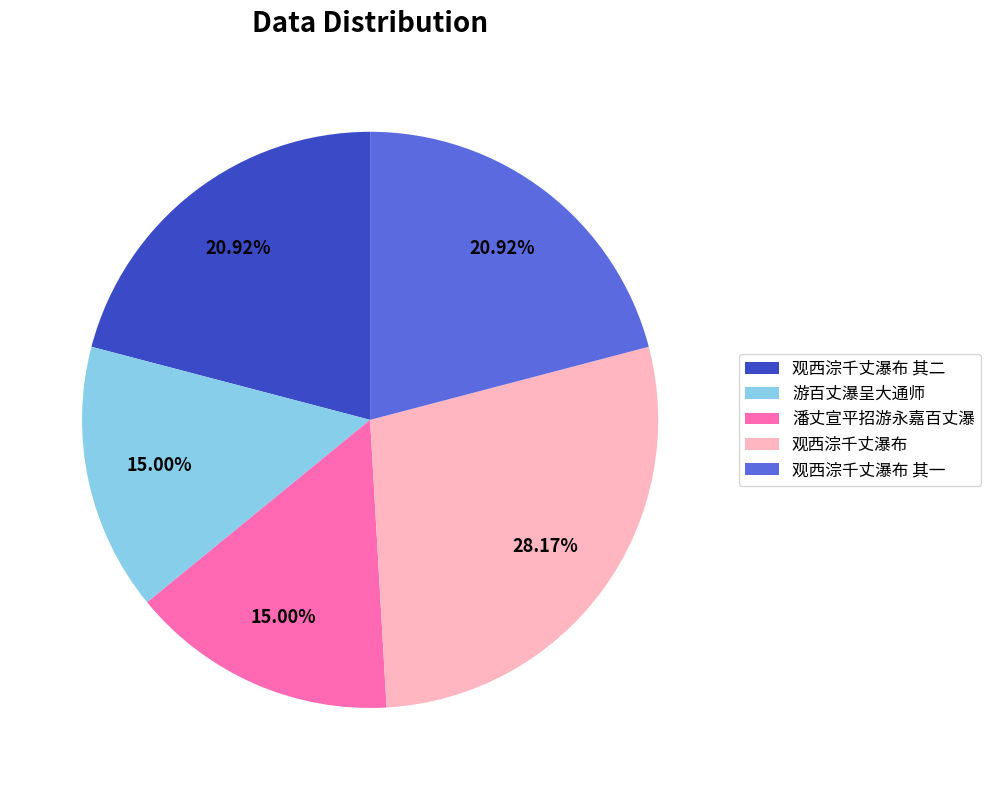

Is 观西淙千丈瀑布 其二 the majority of the pie?

No